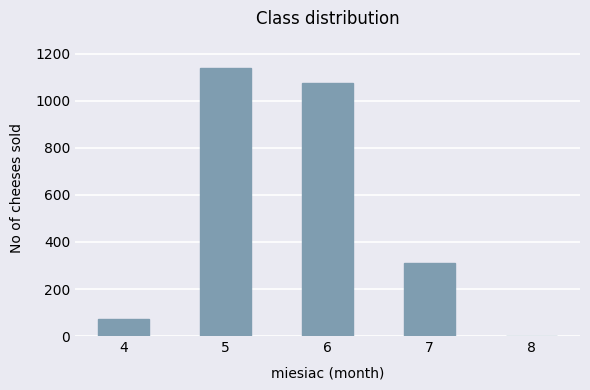

The chart shows a value of 1815 at 6. True or false?

False